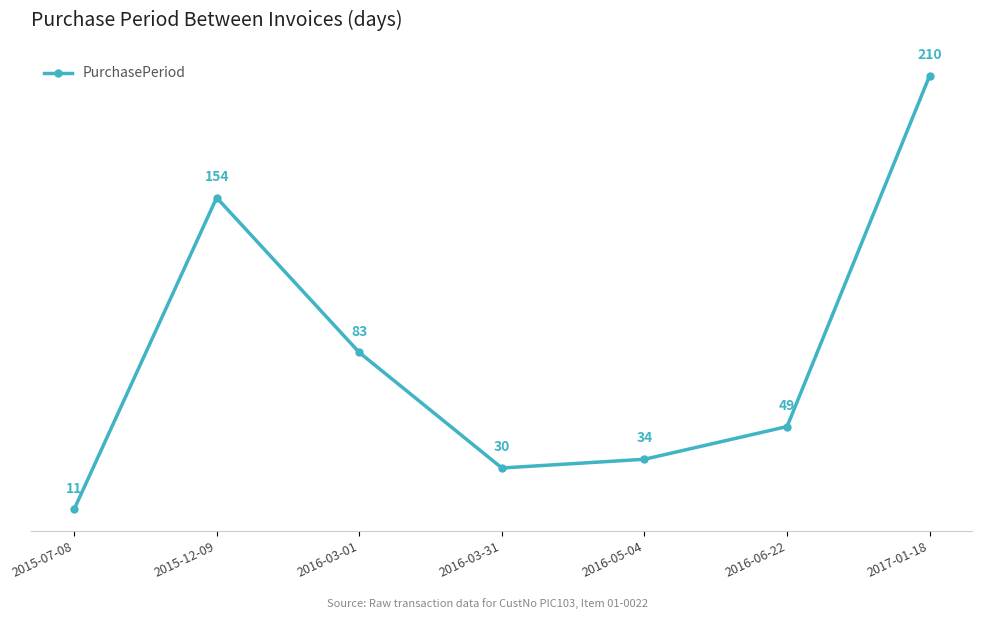

What is the label of the 6th point from the left?

2016-06-22